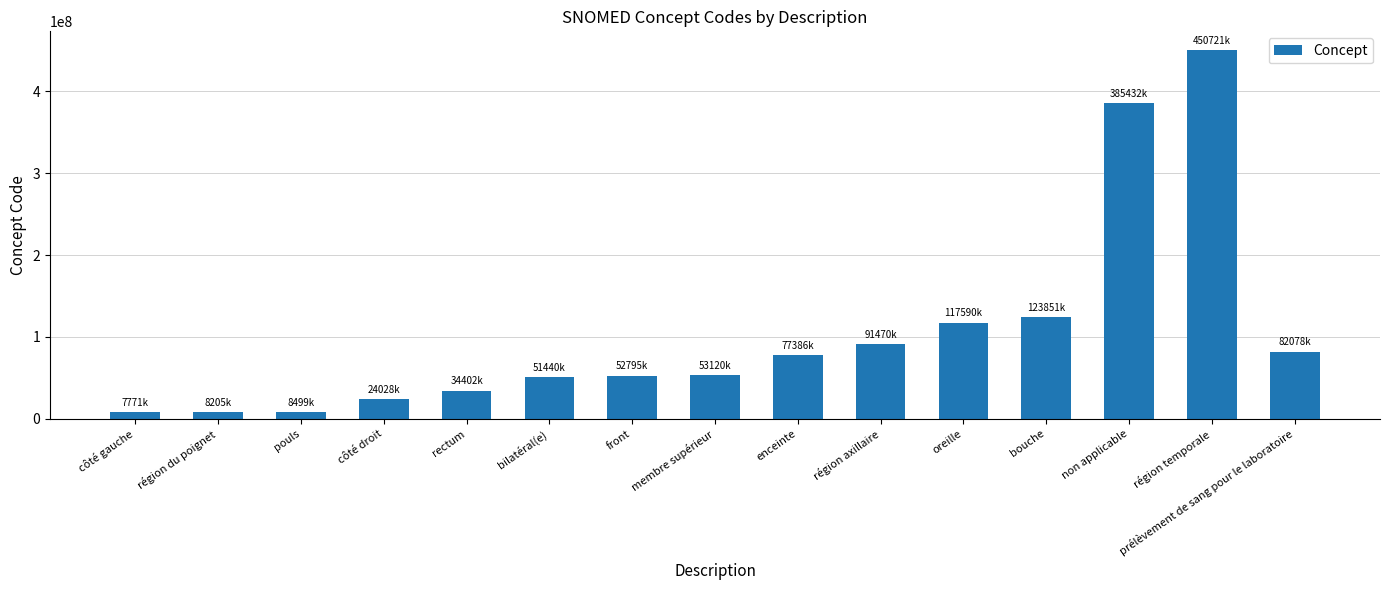

Is it true that the value at membre supérieur is 77288364?

False